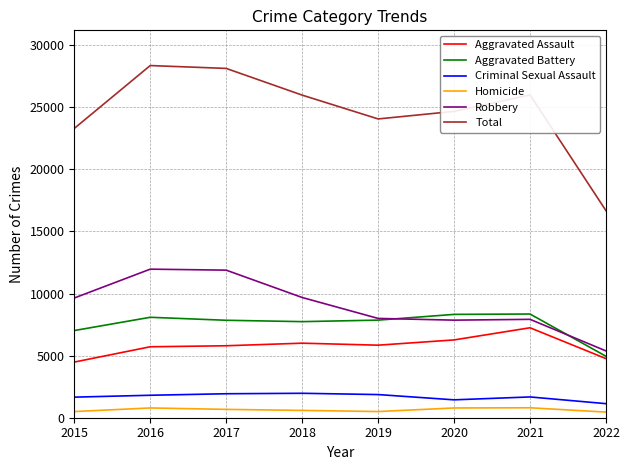

The value of Total at 2018 is 45707. True or false?

False